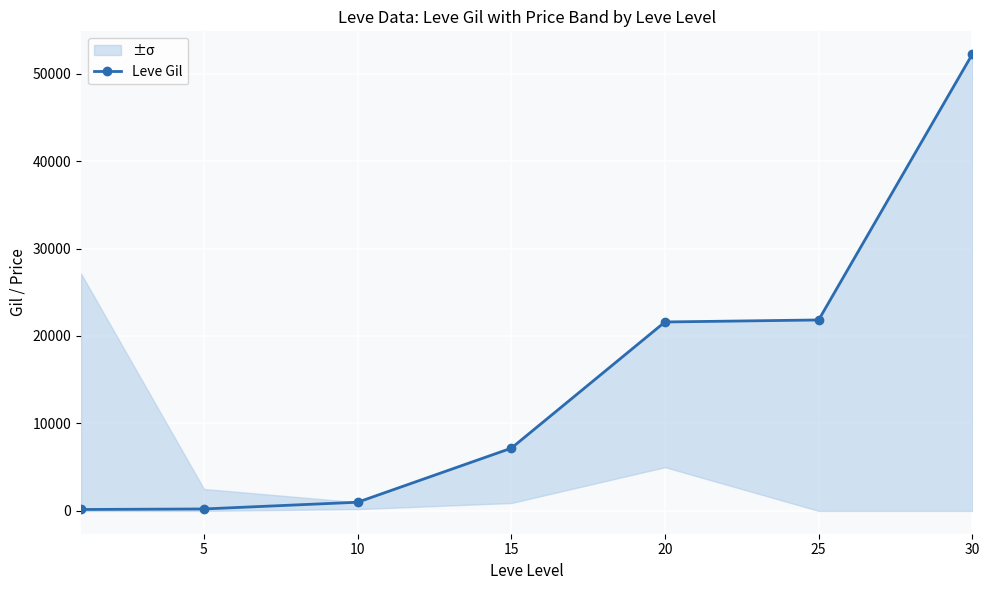

Reading left to right, list all the values displayed in this chart.

160	220	990	7170	21600	21830	52220